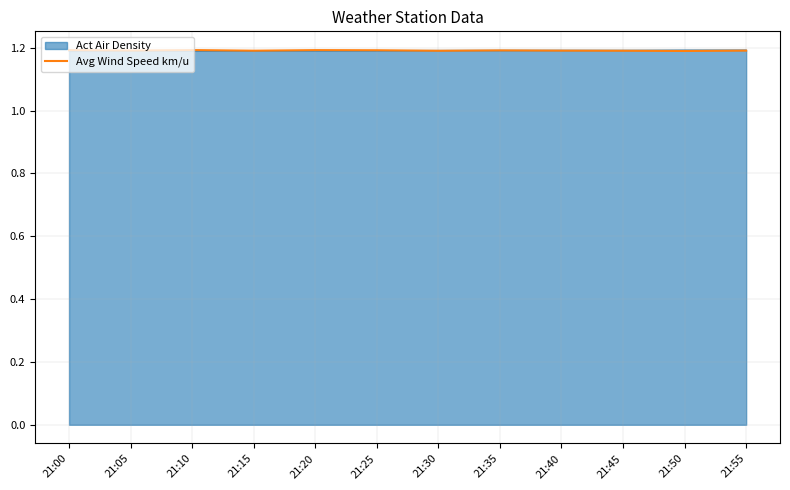

The value of Act Air Density at 21:10 is 0.3. True or false?

False